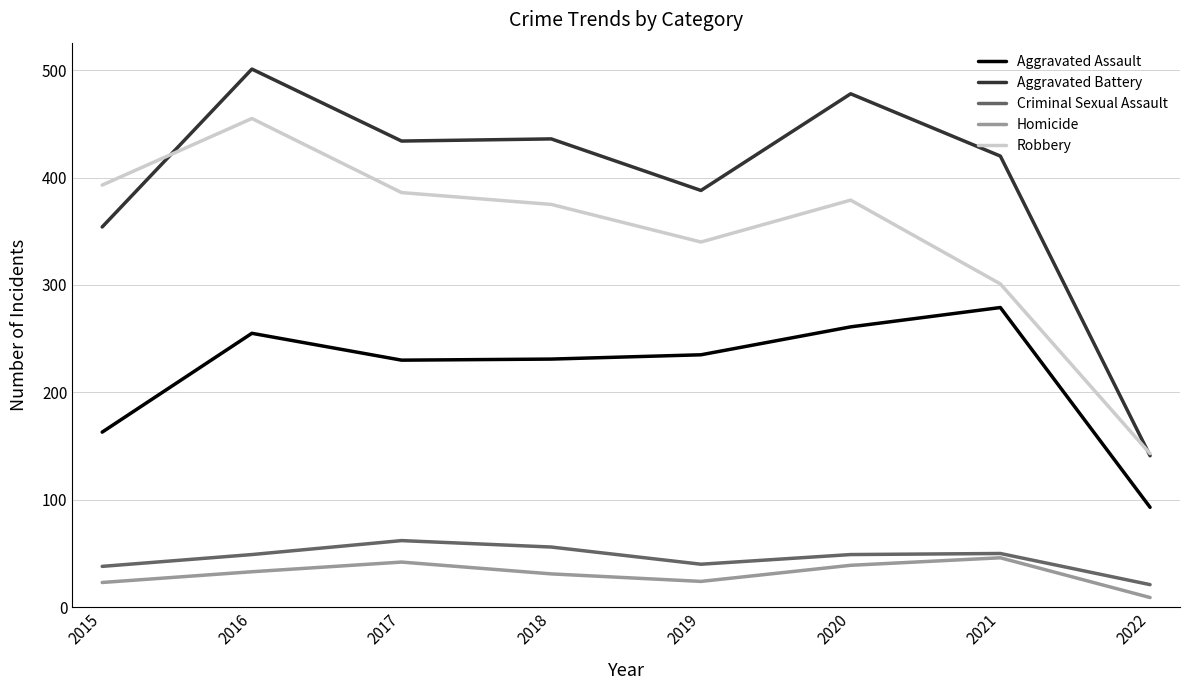

What is the total value across all series at 2021?

1096